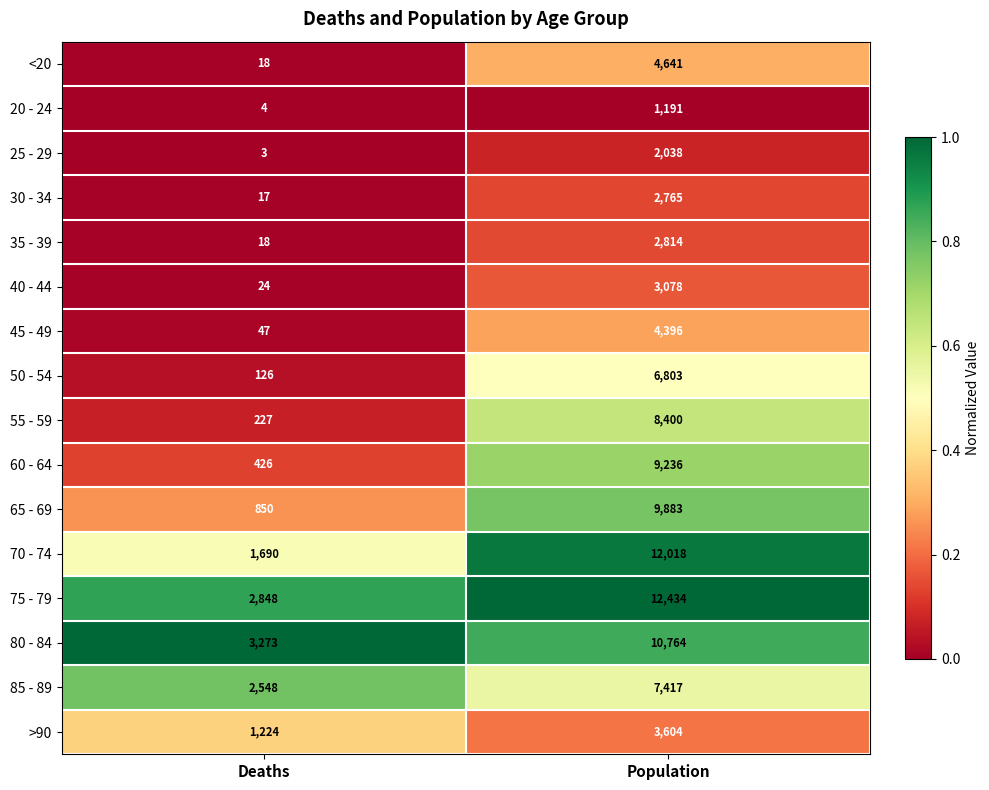

List the series in order of their peak value, highest first.

75 - 79, 70 - 74, 80 - 84, 65 - 69, 60 - 64, 55 - 59, 85 - 89, 50 - 54, <20, 45 - 49, >90, 40 - 44, 35 - 39, 30 - 34, 25 - 29, 20 - 24